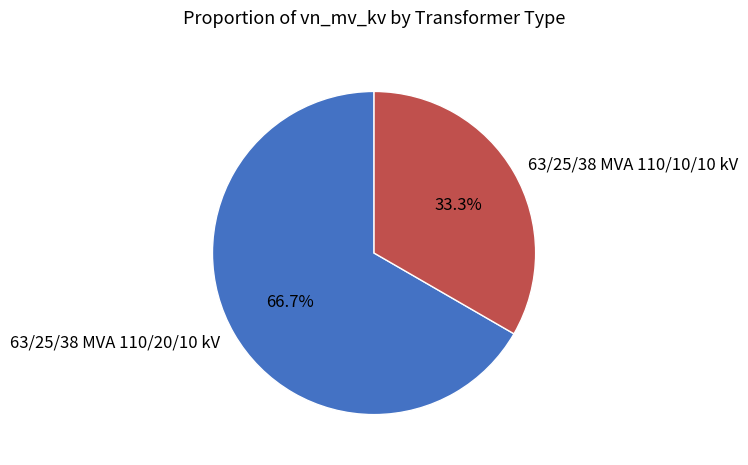

To the nearest percent, what portion does 63/25/38 MVA 110/10/10 kV represent?

33%